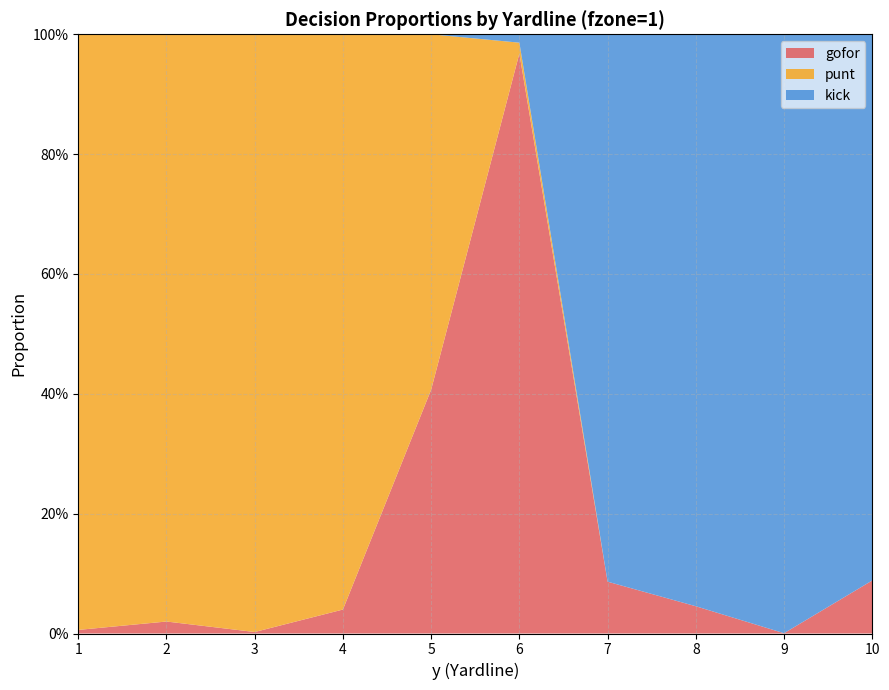

Reading right to left, list all the values displayed in this chart.

gofor: 10=0.1	9=0.0	8=0.0	7=0.1	6=1.0	5=0.4	4=0.0	3=0.0	2=0.0	1=0.0
punt: 10=0.0	9=0.0	8=0.0	7=0.0	6=0.0	5=0.6	4=1.0	3=1.0	2=1.0	1=1.0
kick: 10=0.9	9=1.0	8=1.0	7=0.9	6=0.0	5=0.0	4=0.0	3=0.0	2=0.0	1=0.0